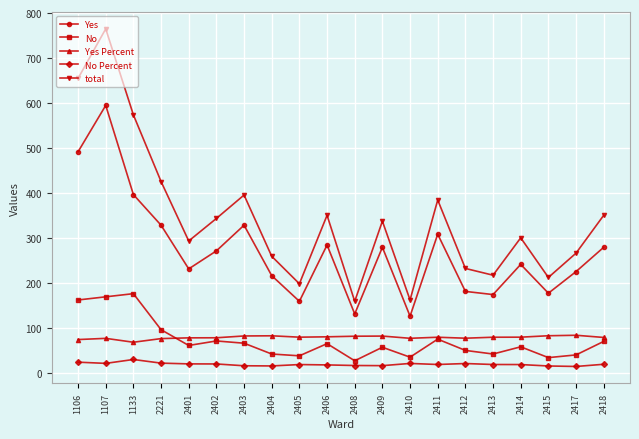

True or false: Yes Percent and Yes intersect in this chart.

False